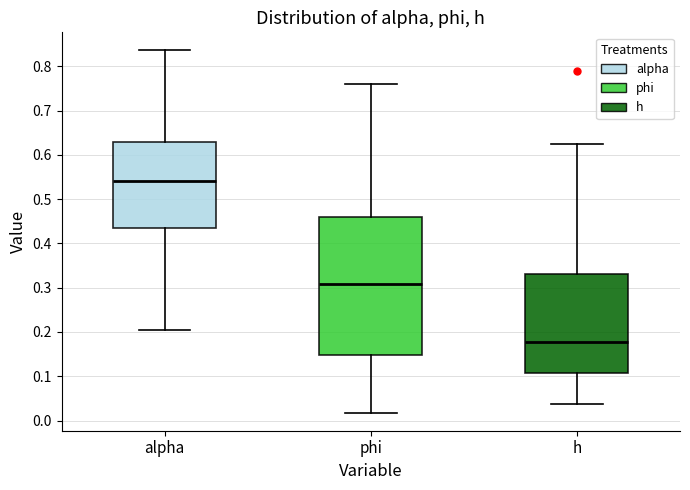

Which box's median line is the lowest?

h